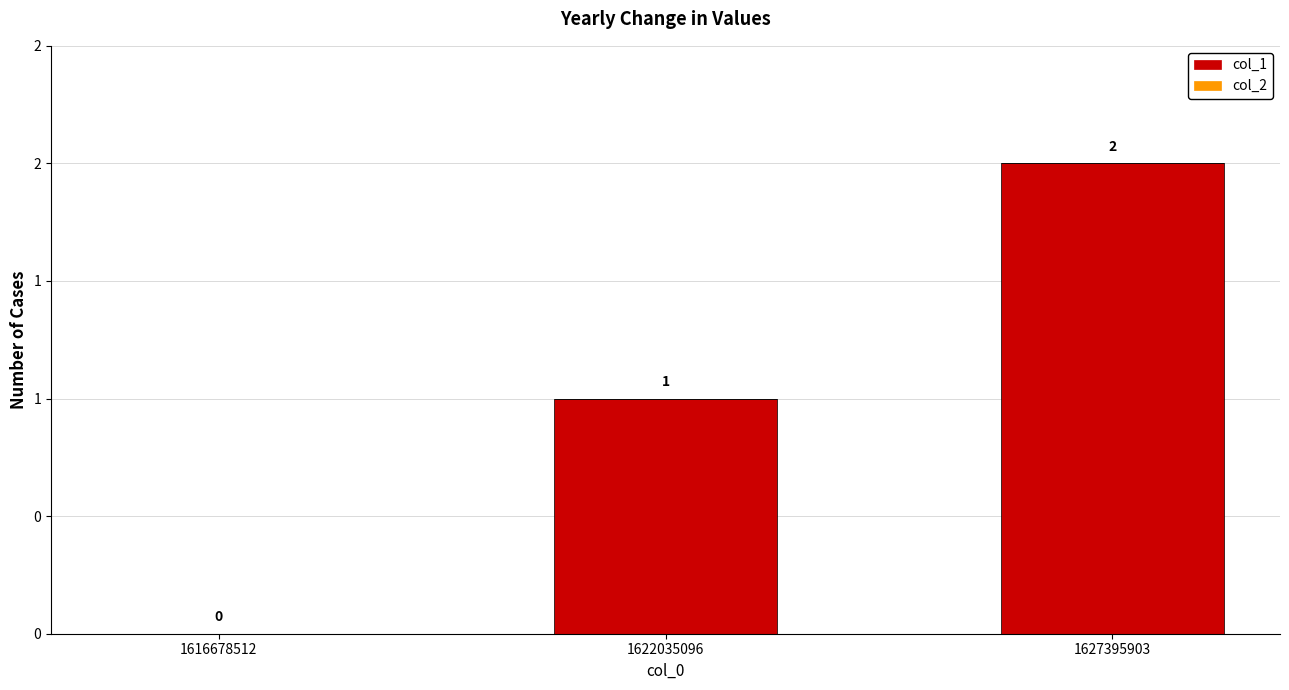

Are the bars horizontal?

No